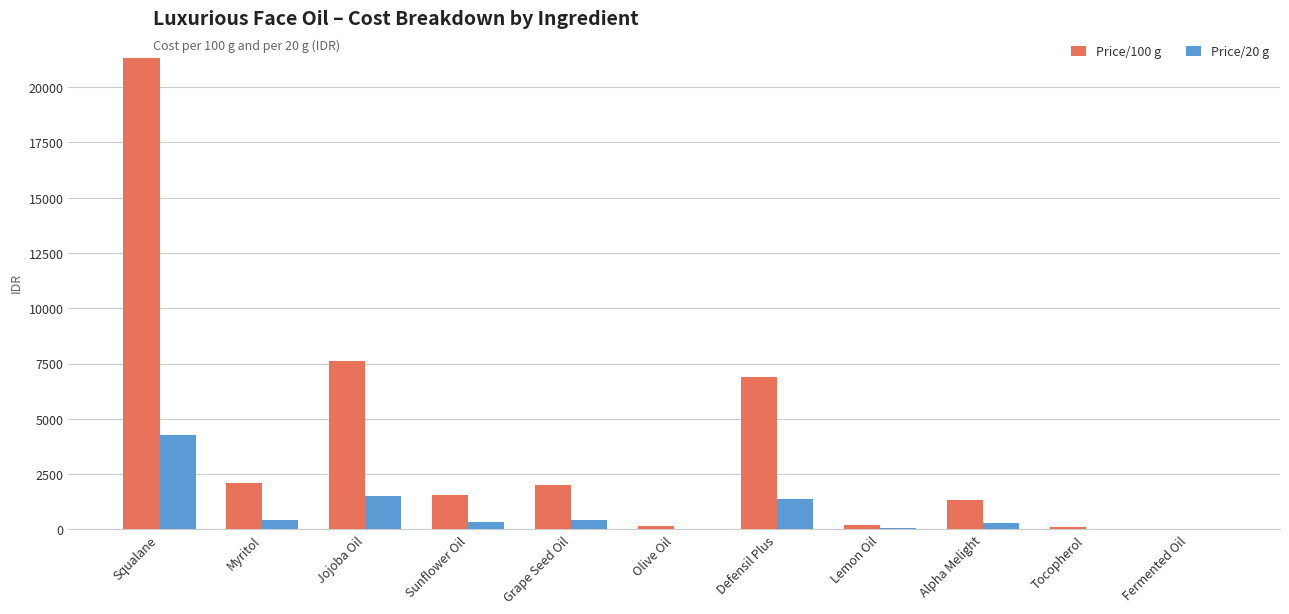

What is the maximum value shown in the chart?

21337.2